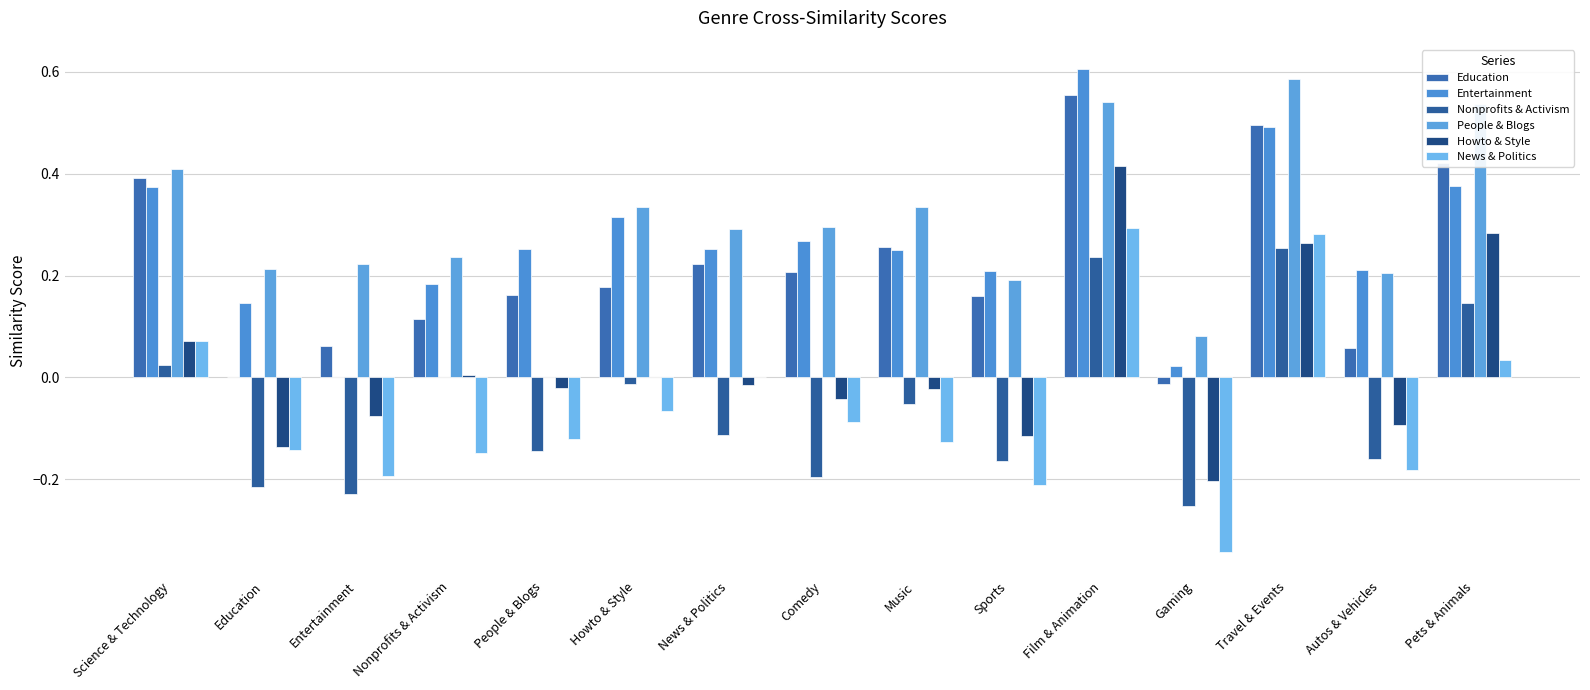

What is the value of the Education bar at the 10th from the left?

0.2